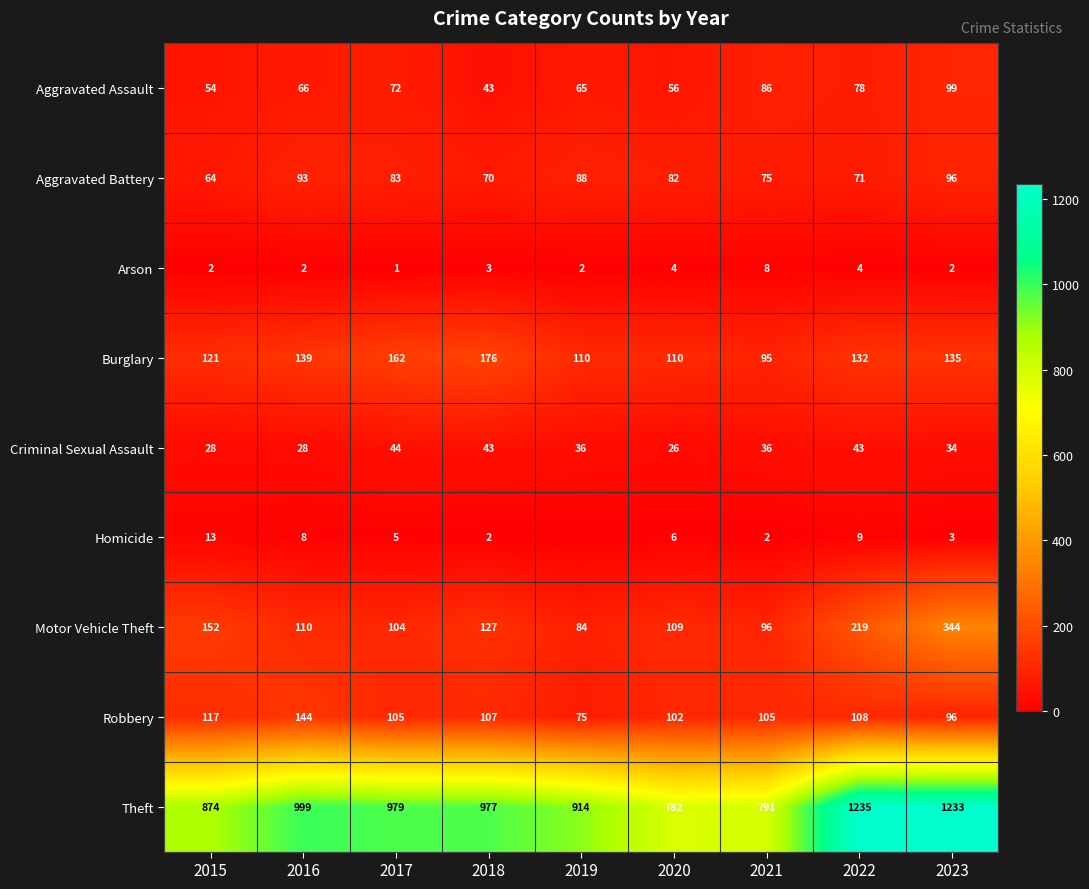

At which label is Motor Vehicle Theft closest to 214?

2022